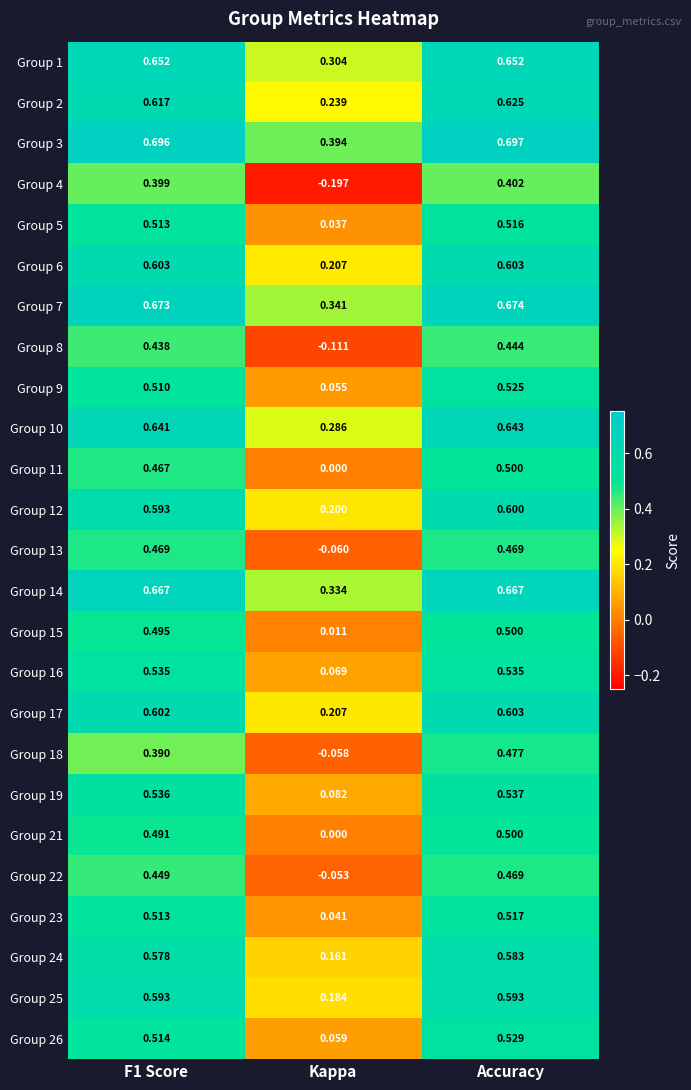

At which label does Group 6 reach its minimum?

Kappa